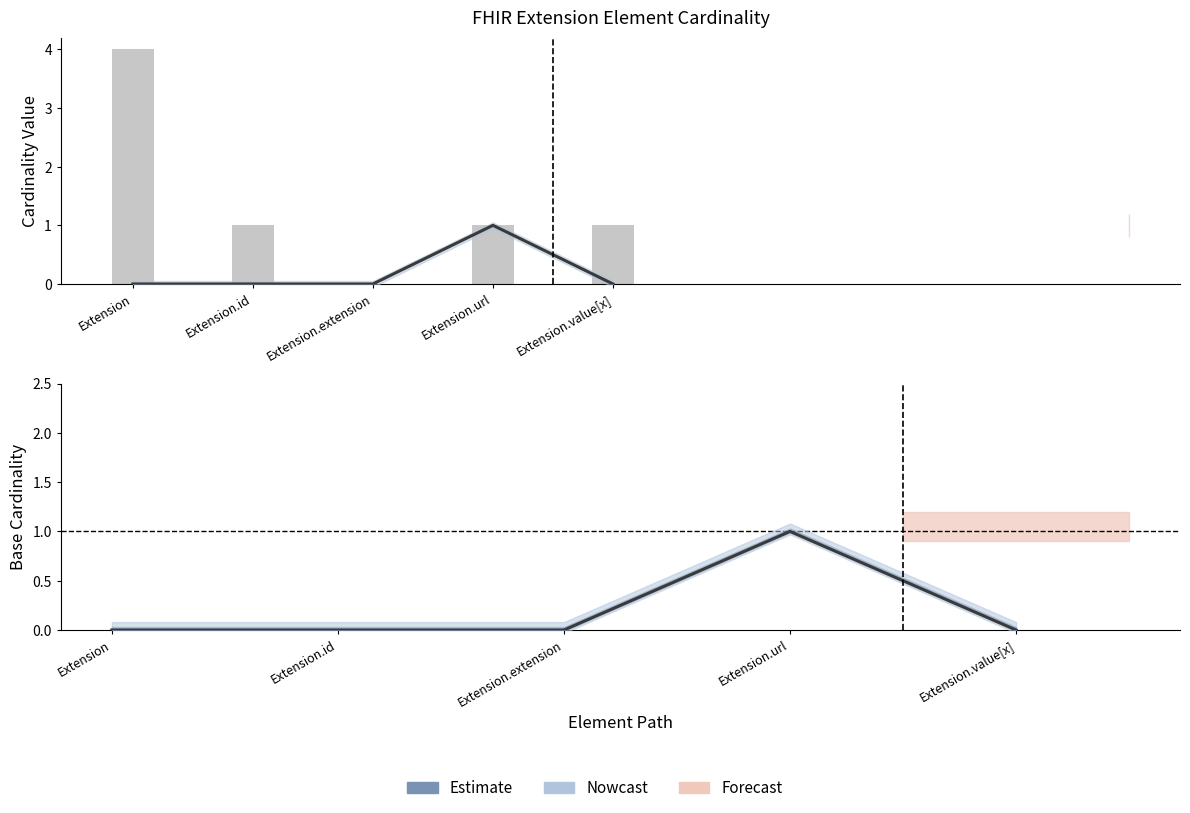

Which has a higher value, Extension.id or Extension.value[x]?

Extension.id